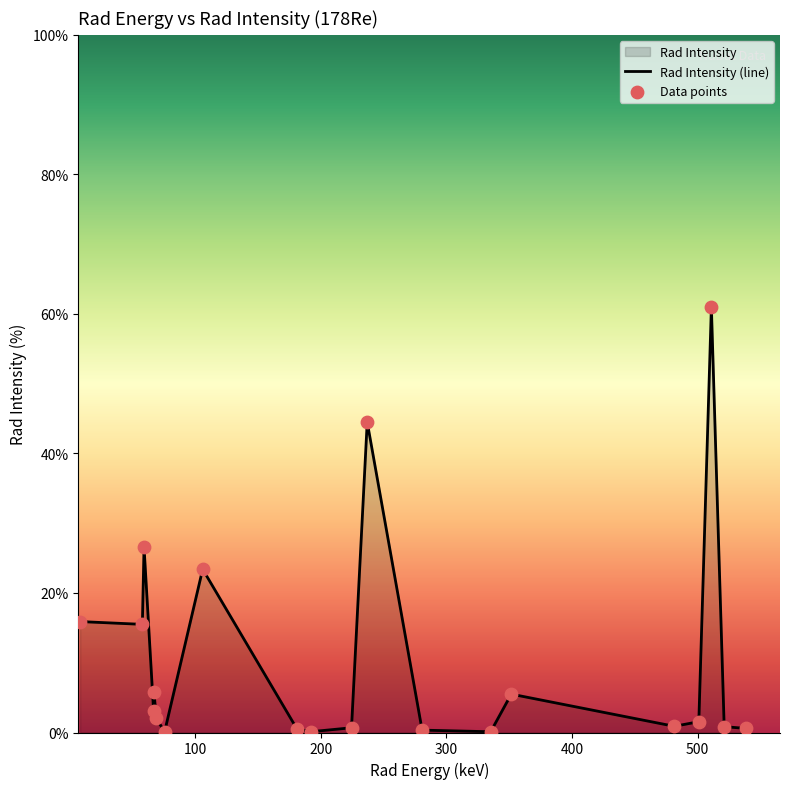

What is the change in value from 69.067 to 237.0?

+42.5